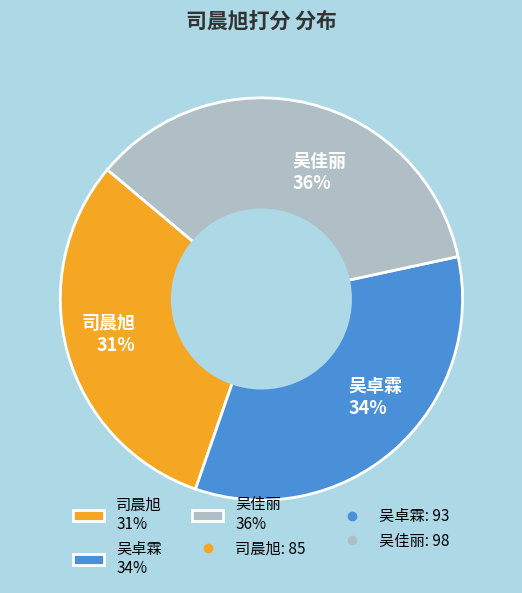

To the nearest percent, what portion does 吴卓霖 represent?

34%